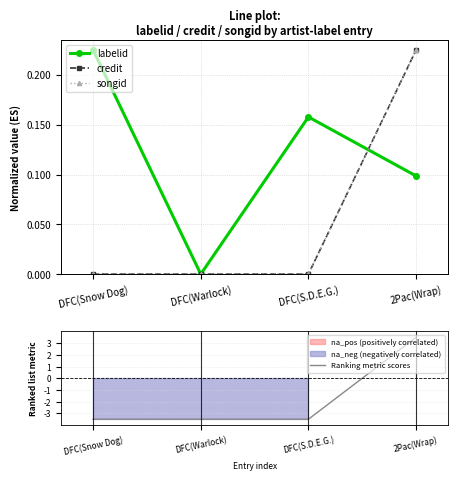

List the series in order of their peak value, lowest first.

labelid, credit, songid, Ranking metric scores